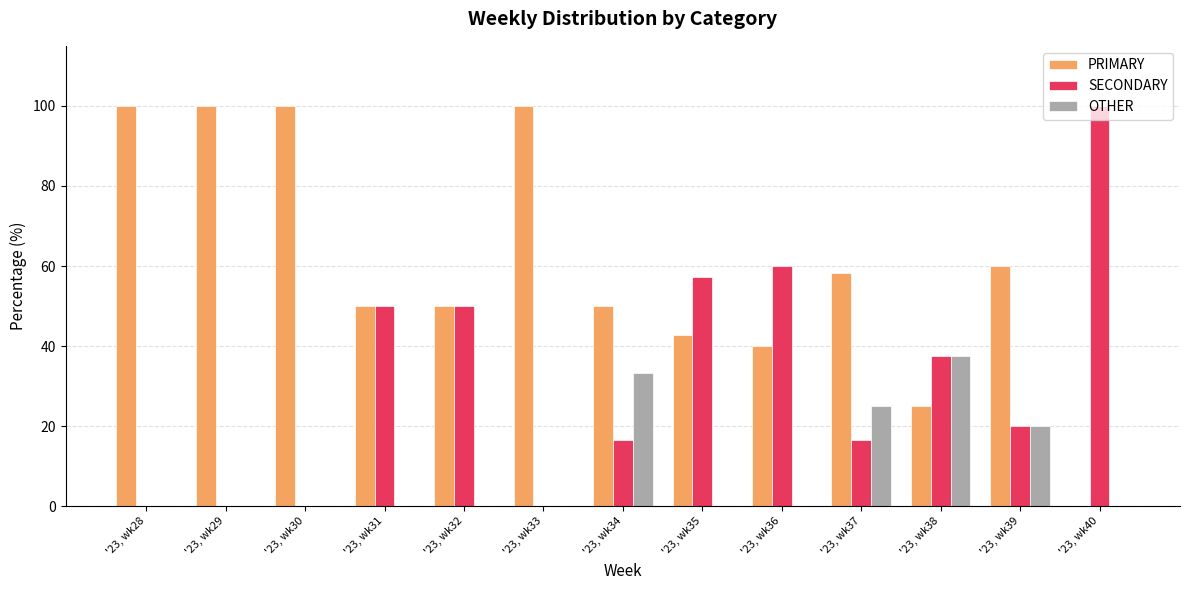

Count the number of categories in the chart.

13